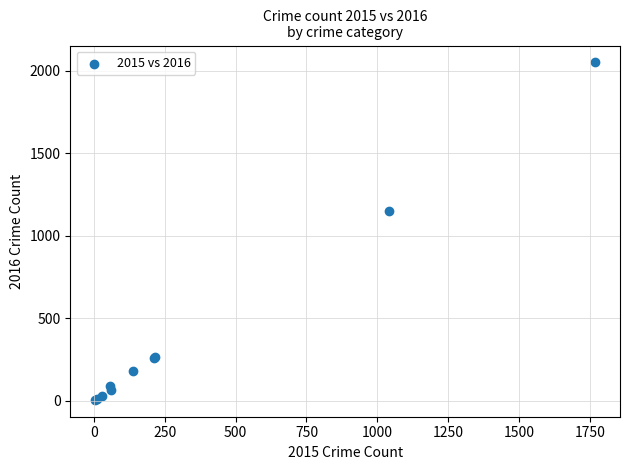

What Y value in the scatter plot is closest to 1027?

1151